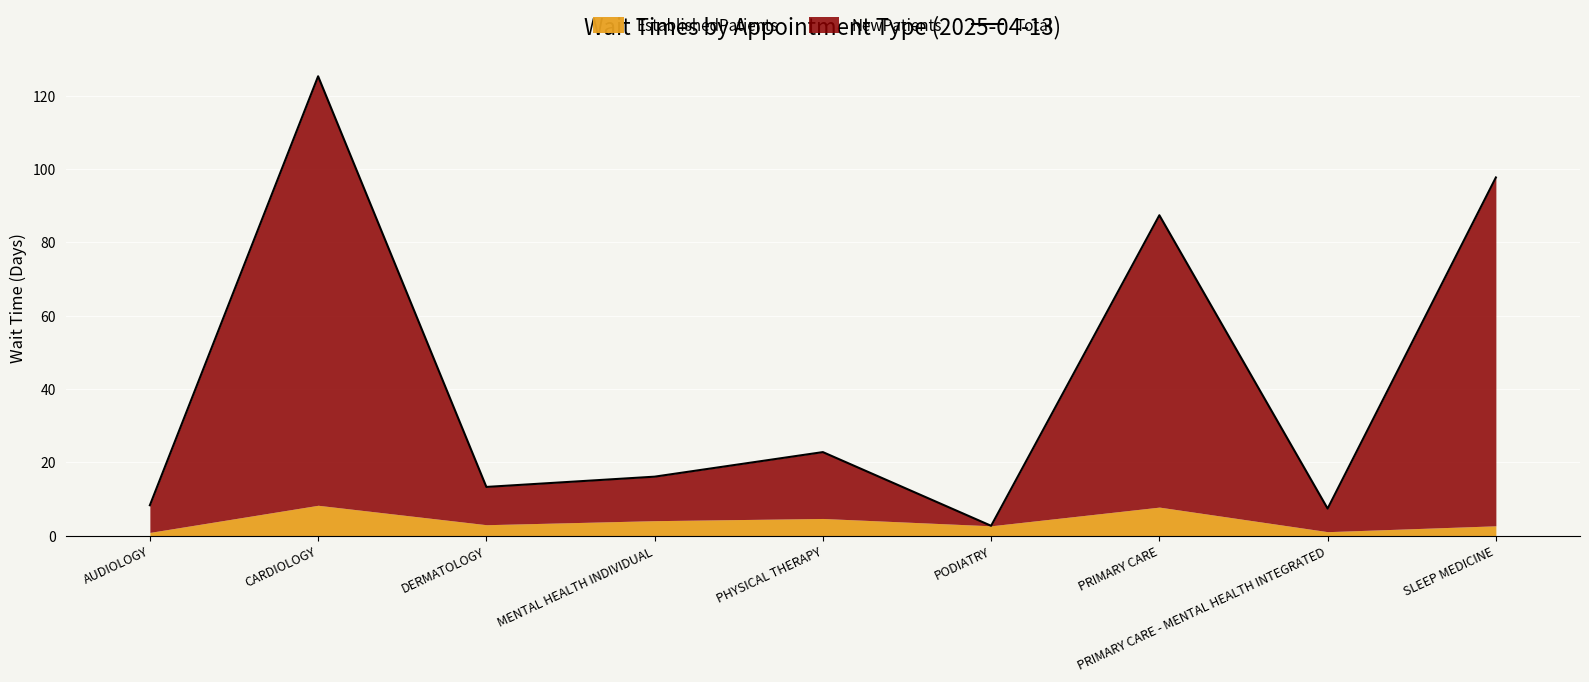

At which category does the chart reach its minimum across all series?

PODIATRY